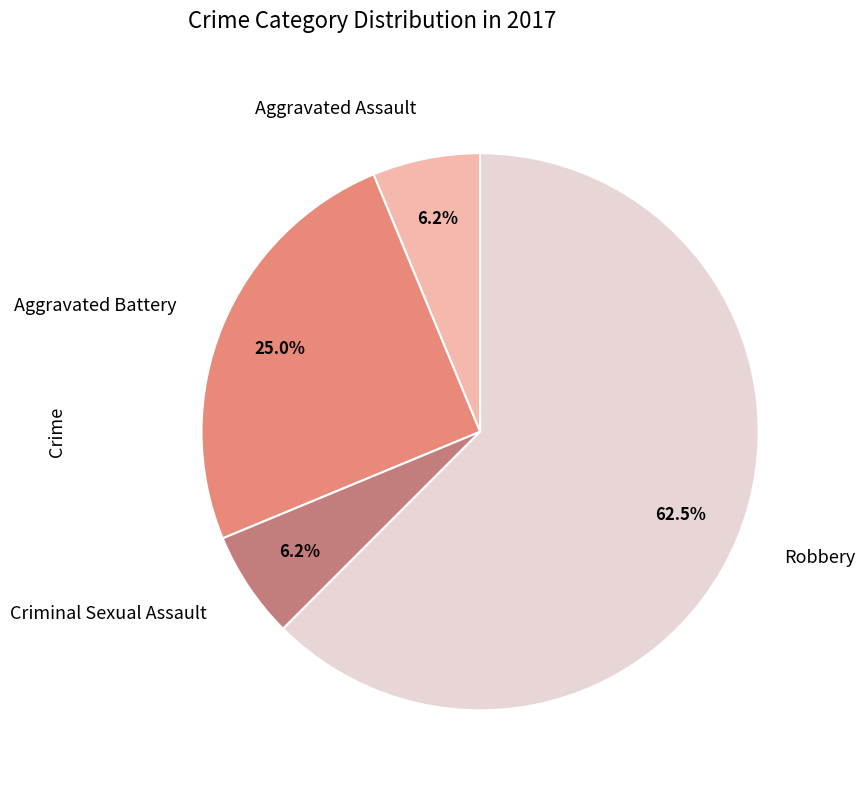

The Aggravated Assault slice represents 6% of the pie. True or false?

True